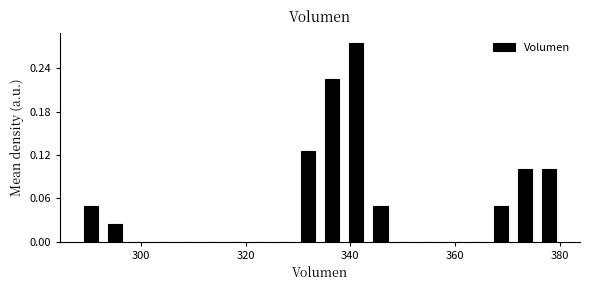

Around what value on the x-axis is the tallest bar? Give the approximate position of its centre, as read against the axis.

342